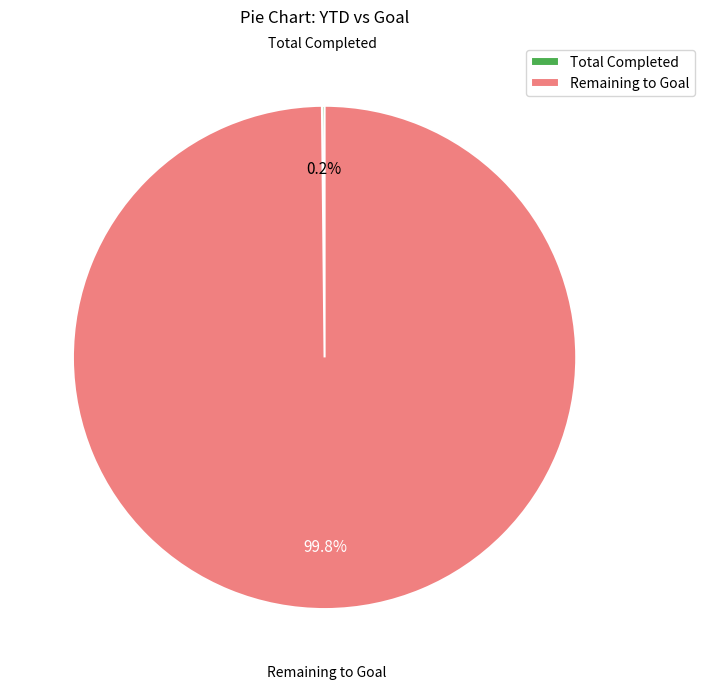

Does any single category account for the majority?

Yes